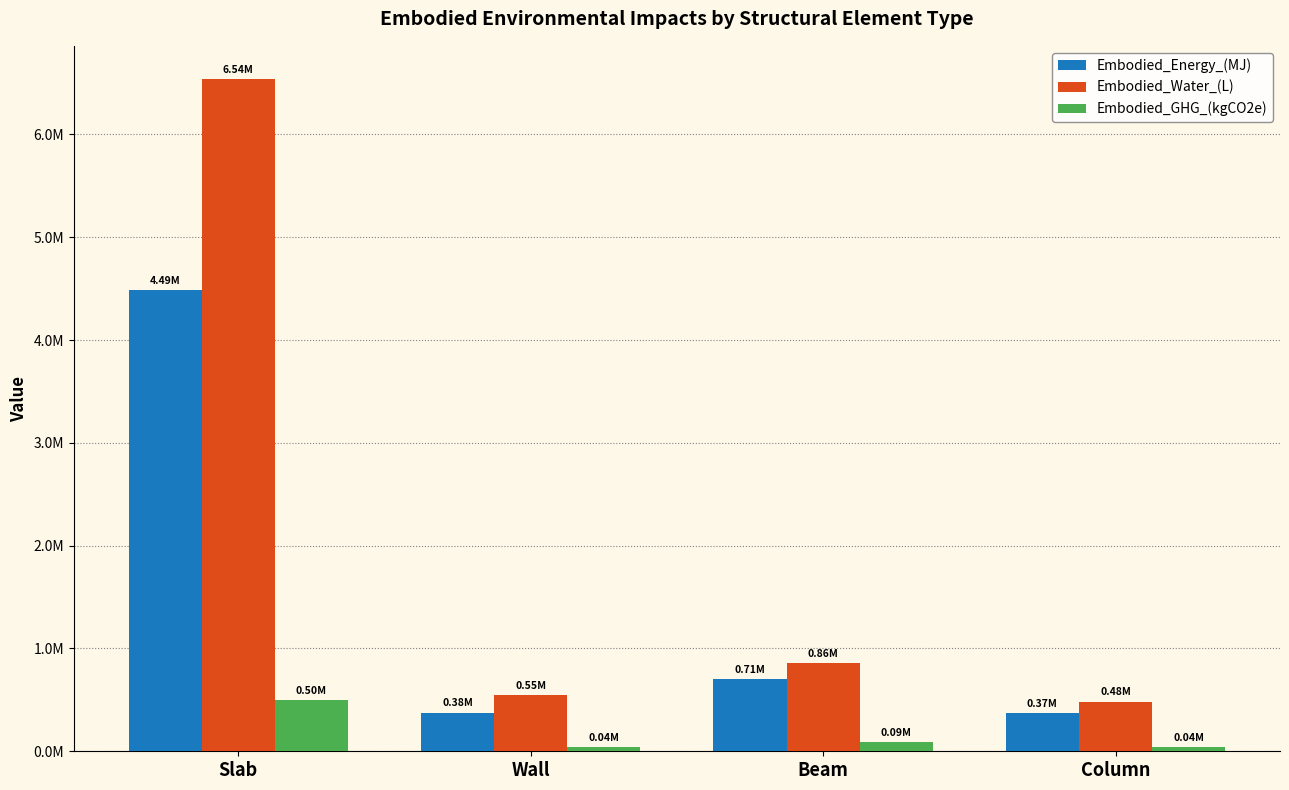

Is the value of Embodied_GHG_(kgCO2e) at Wall greater than the value of Embodied_Energy_(MJ) at Slab?

No